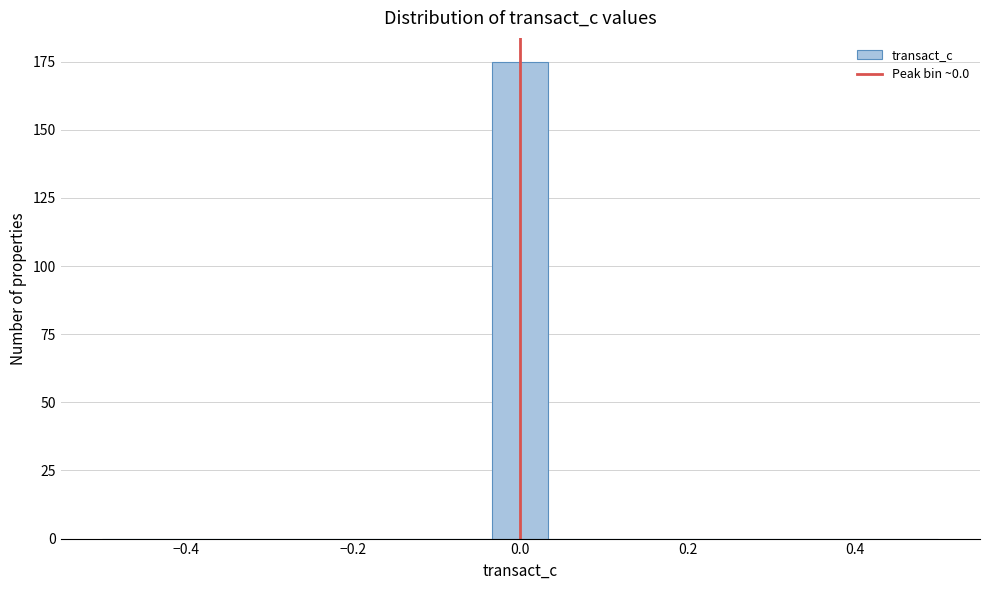

Around what value on the x-axis is the tallest bar? Give the approximate position of its centre, as read against the axis.

0.00